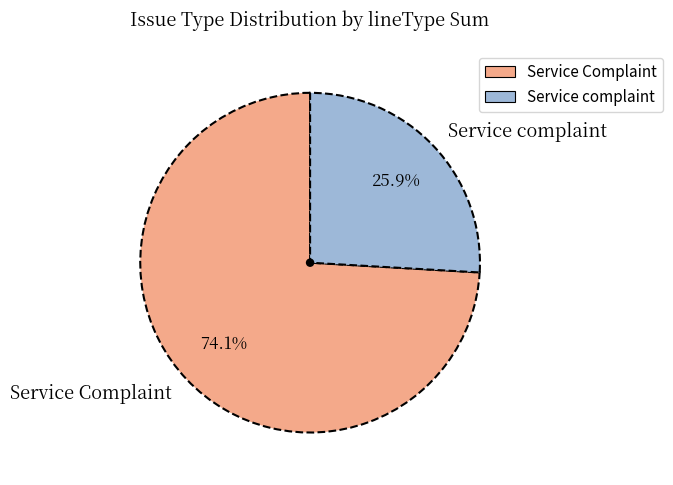

To the nearest percent, what portion does Service Complaint represent?

74%